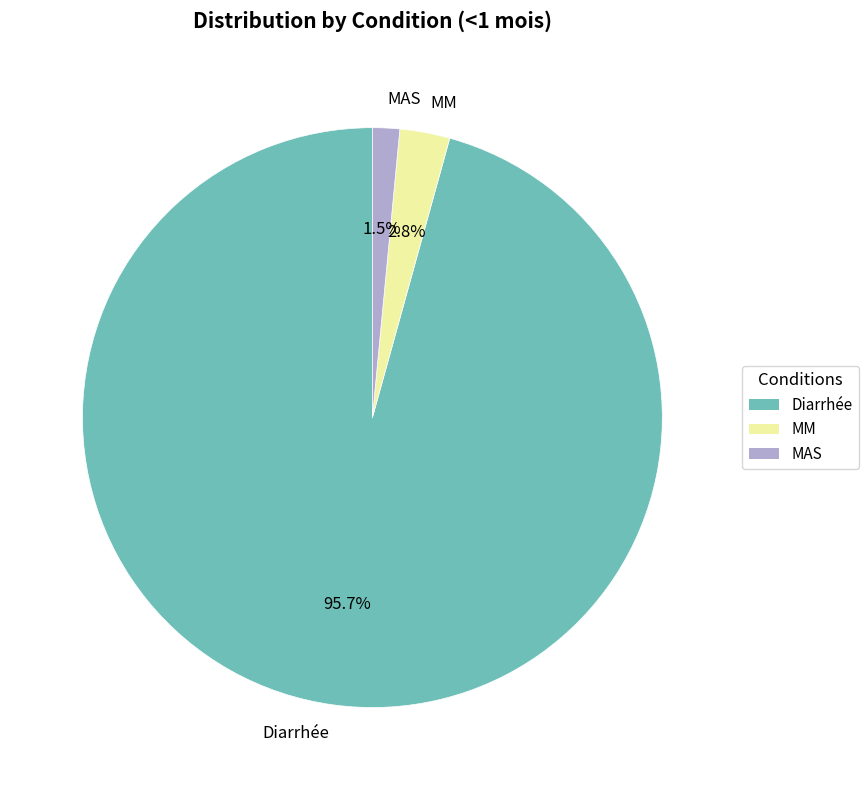

What percentage is the MM slice, to the nearest percent?

3%